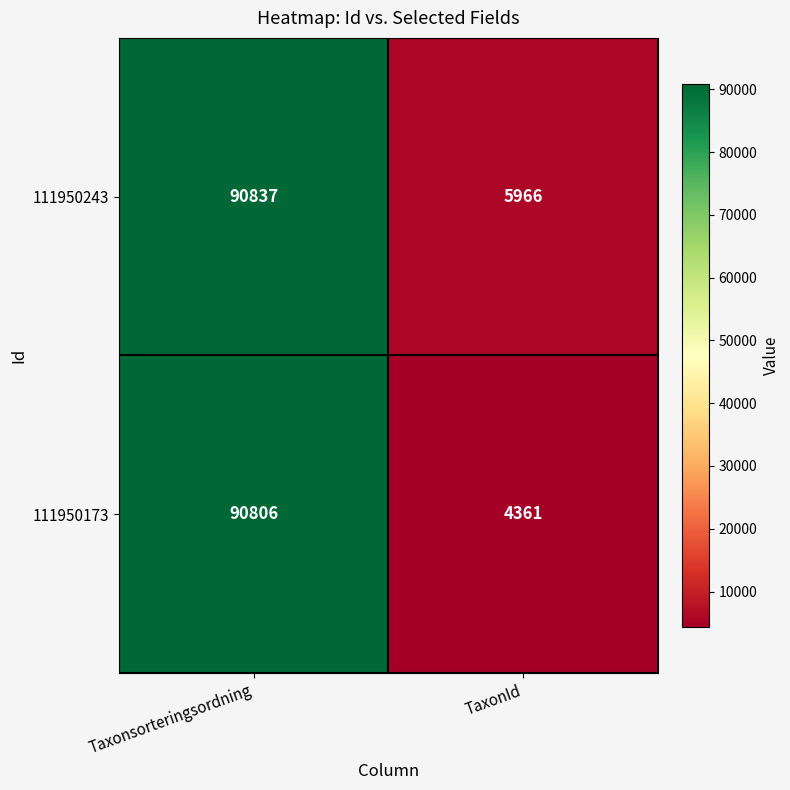

Reading left to right, transcribe all the data shown in this chart.

111950243: 90837	5966
111950173: 90806	4361